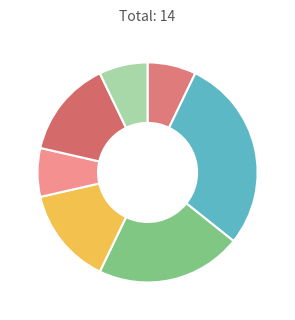

How many slices are in this pie chart?

7